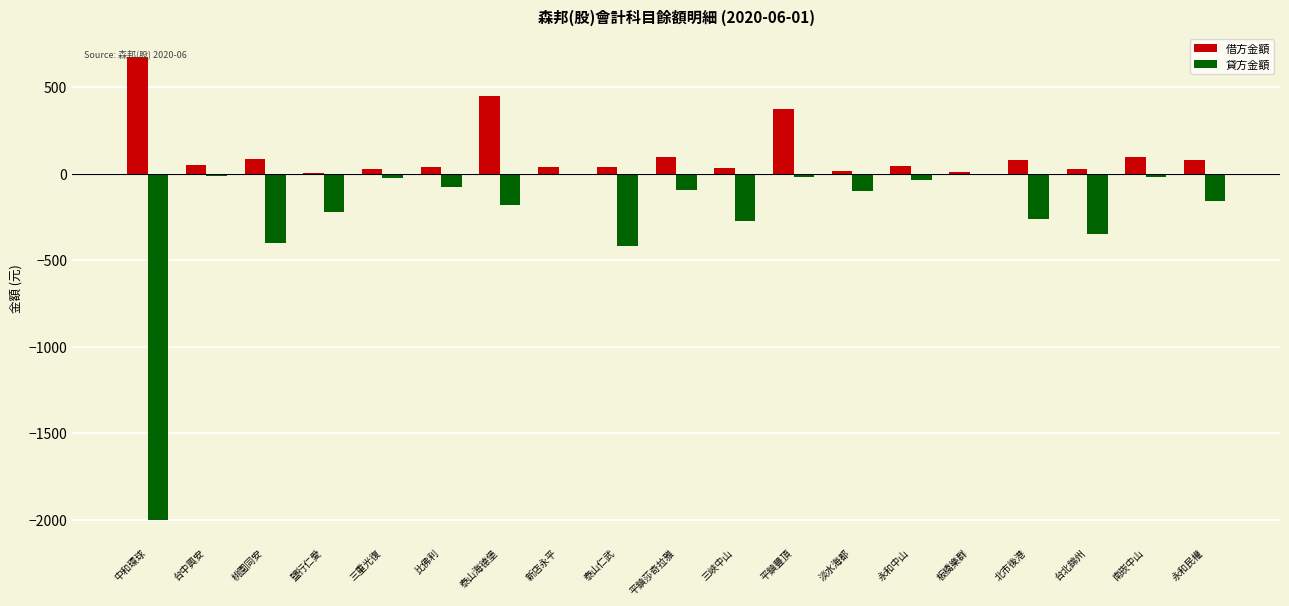

True or false: 貸方金額 has a value of -2000 at 中和環球.

True